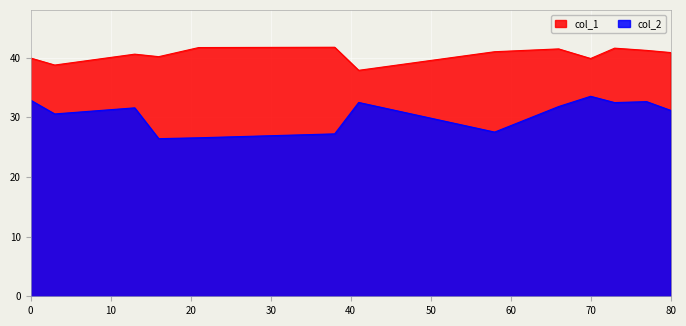

What is the sum of all col_2 values?

396.7